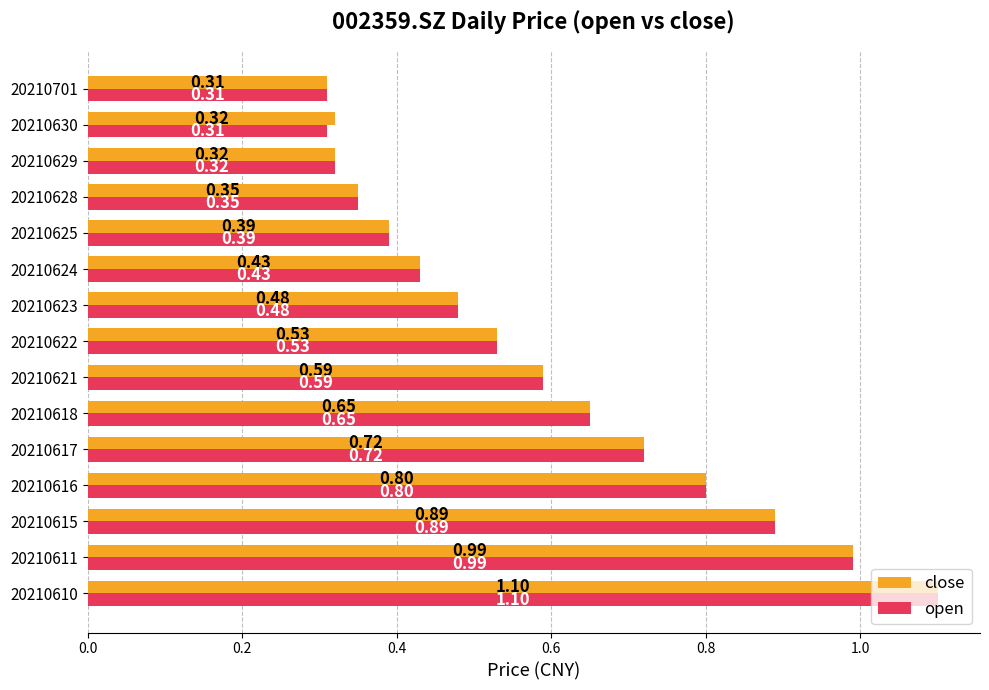

Rank the series by their average value, from highest to lowest.

close, open